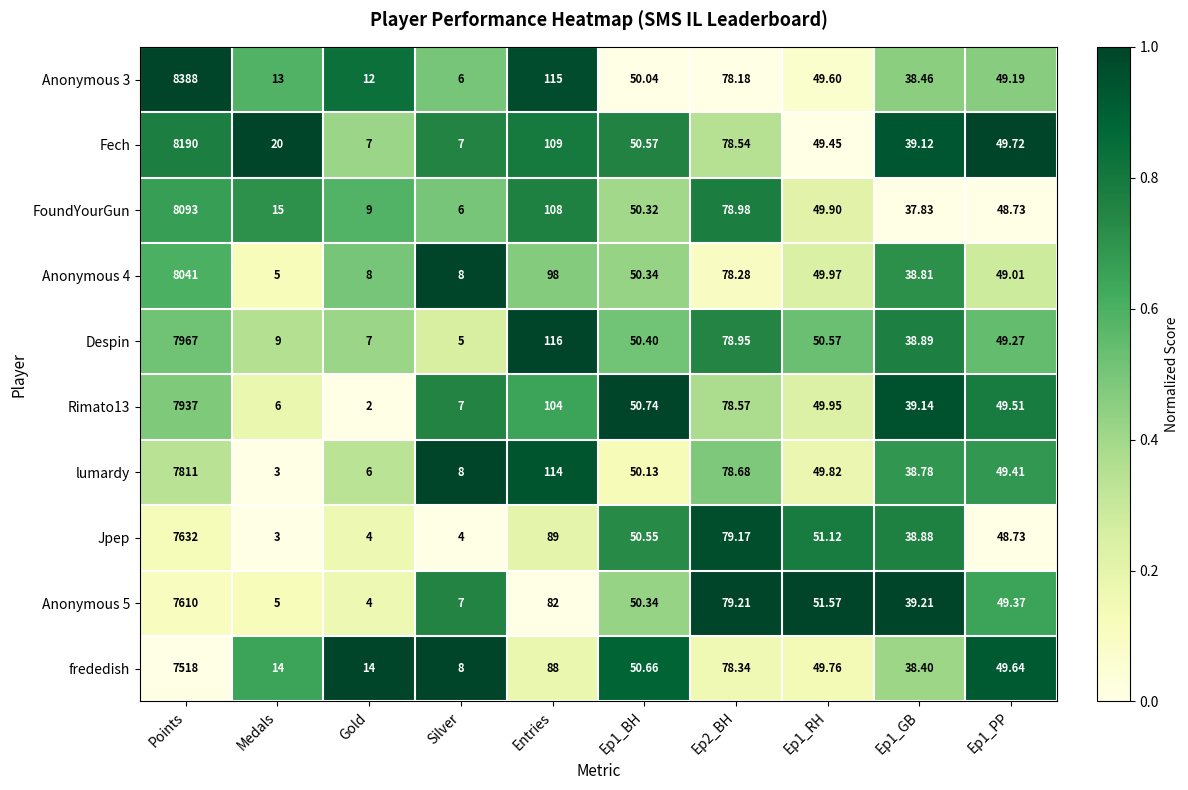

At which label does FoundYourGun first exceed 49?

Points